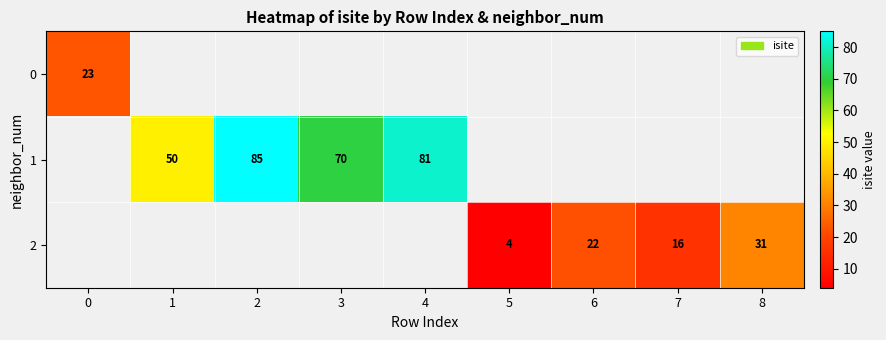

The value of 1 at 2 is 47. True or false?

False